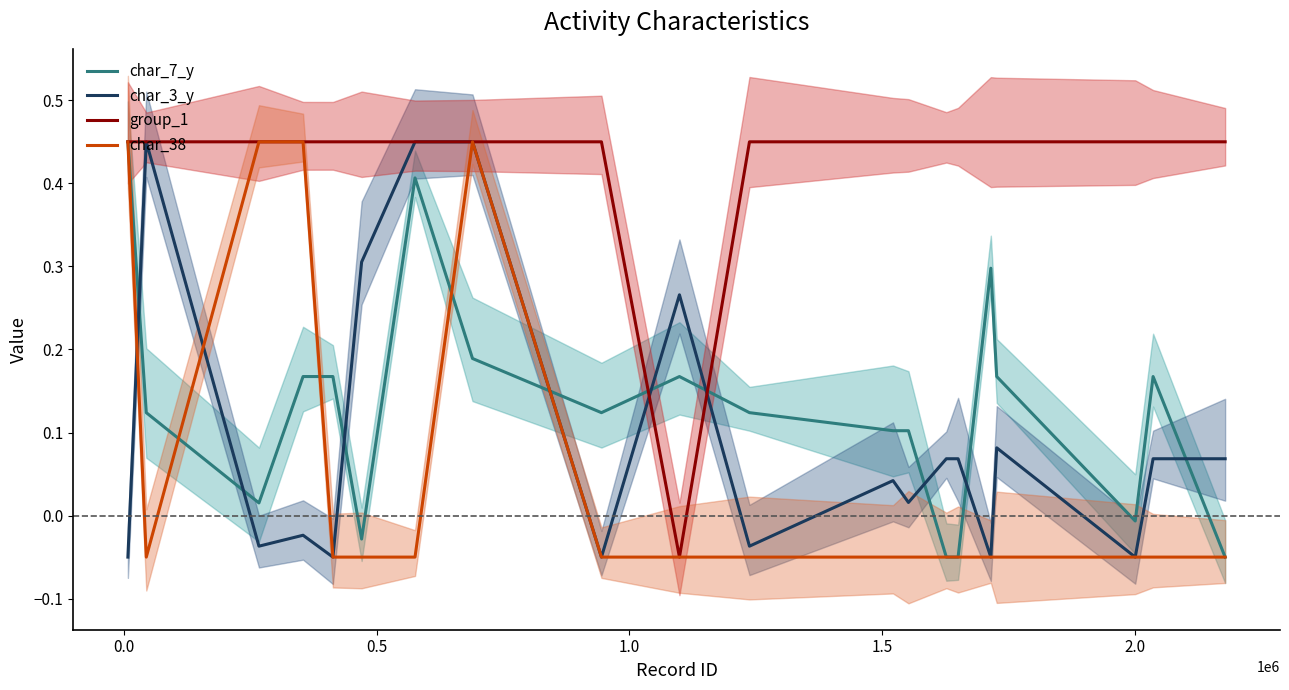

What are all the series names shown in the legend?

char_7_y, char_3_y, group_1, char_38